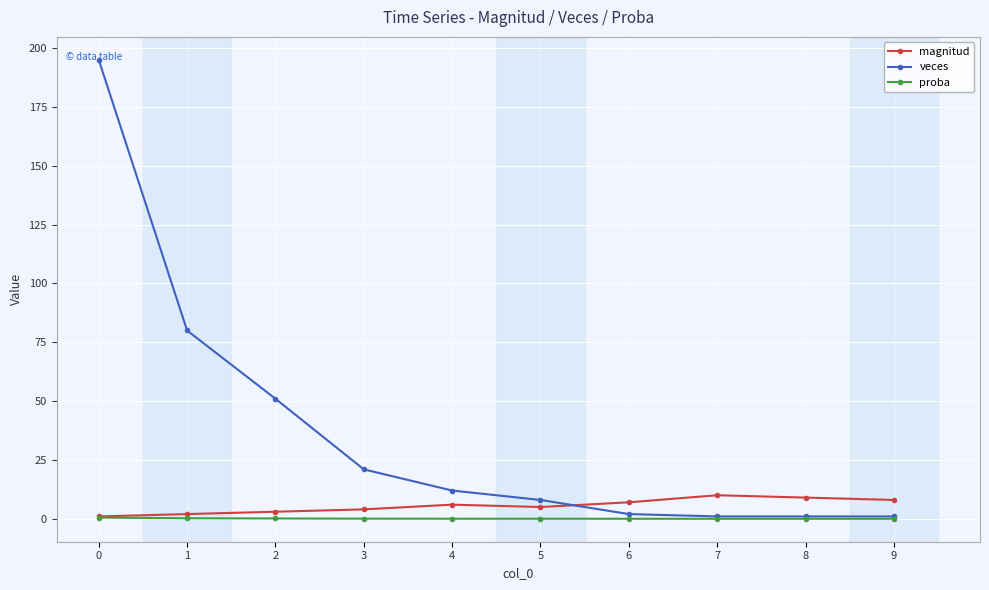

How many lines are shown in the chart?

3